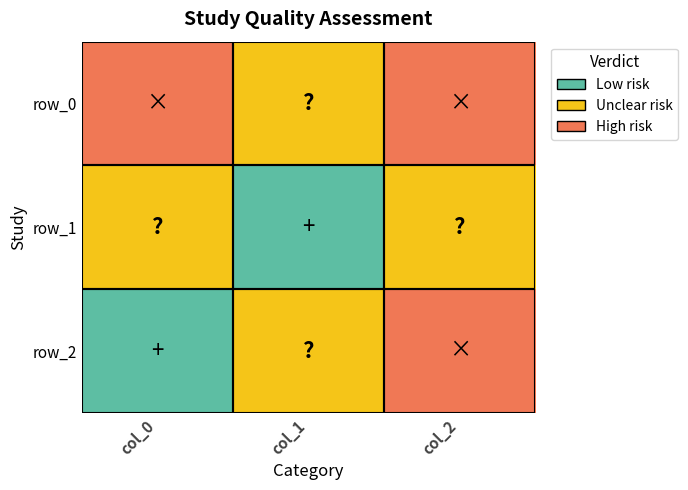

Between col_2 and col_0, which is larger?

col_2